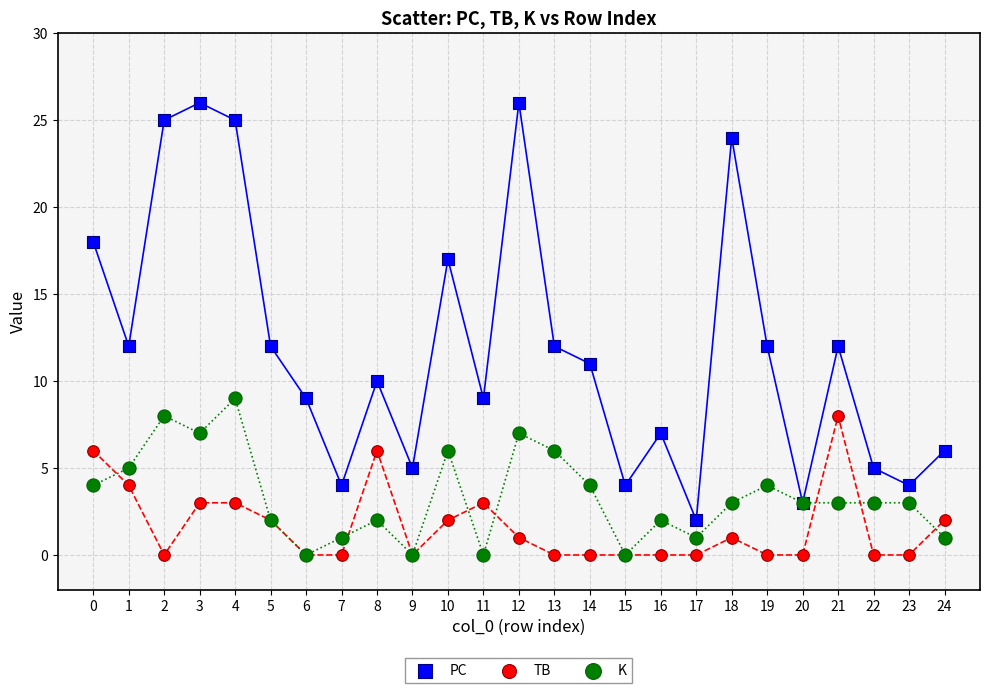

What are all the series names shown in the legend?

PC, TB, K